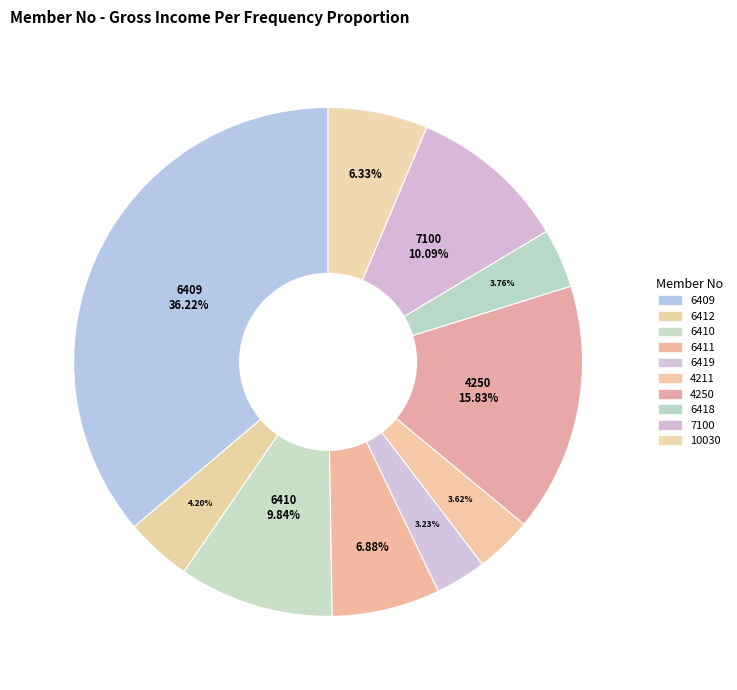

Which category has the smallest portion of the pie?

6419